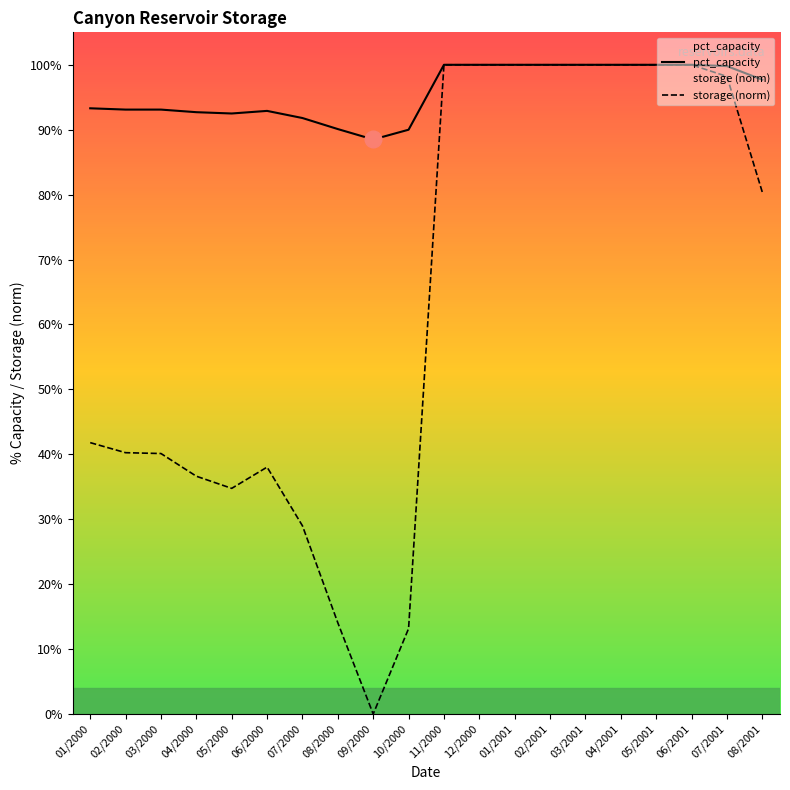

True or false: pct_capacity and storage (norm) intersect in this chart.

False